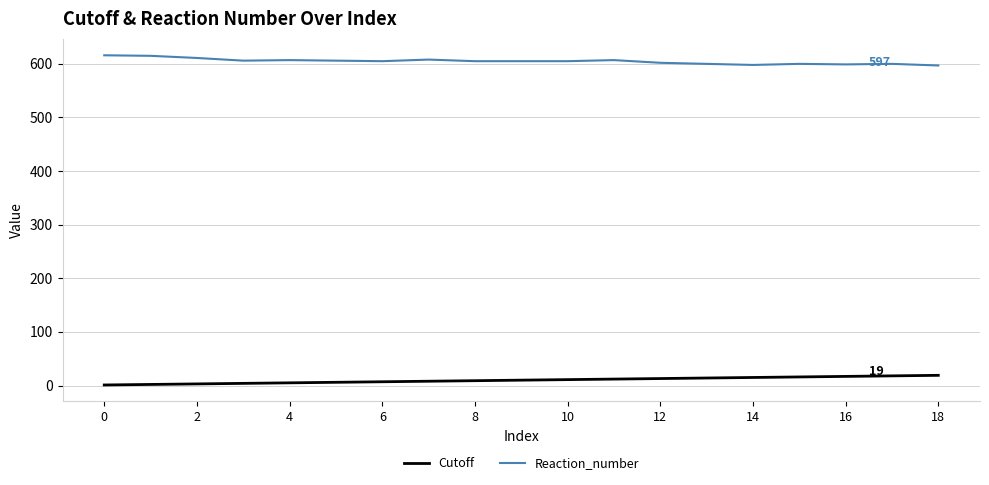

True or false: Cutoff and Reaction_number intersect in this chart.

False